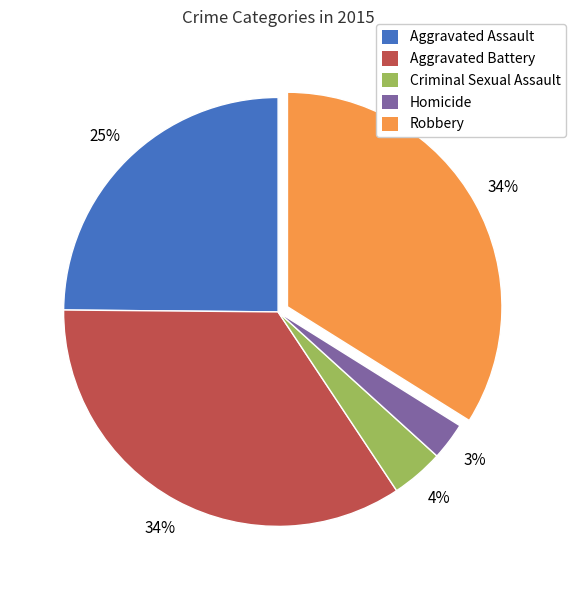

Which category has the smallest portion of the pie?

Homicide